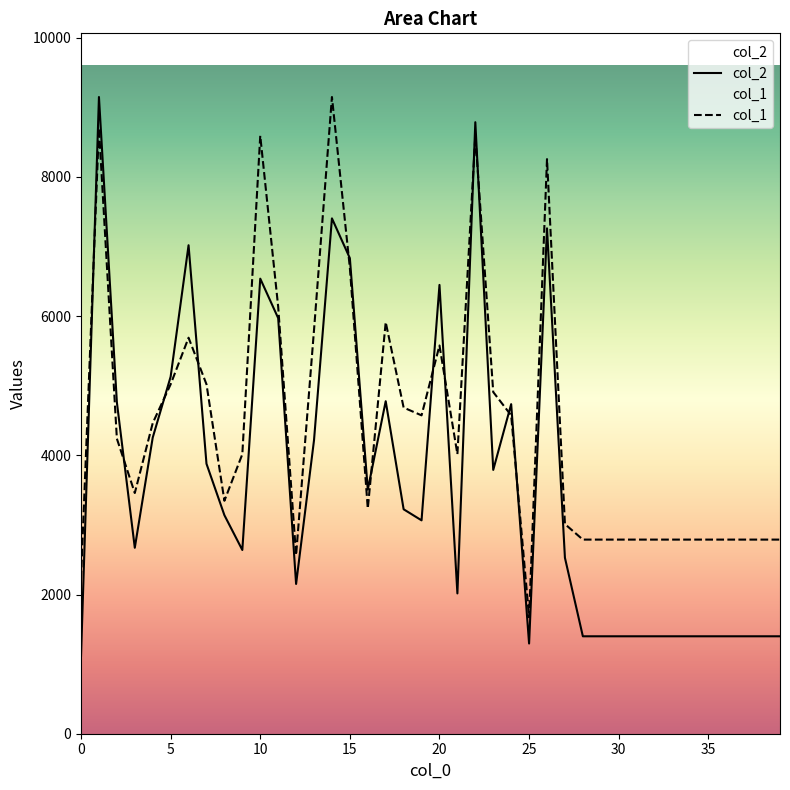

Which has a higher value, 30 or 2?

2